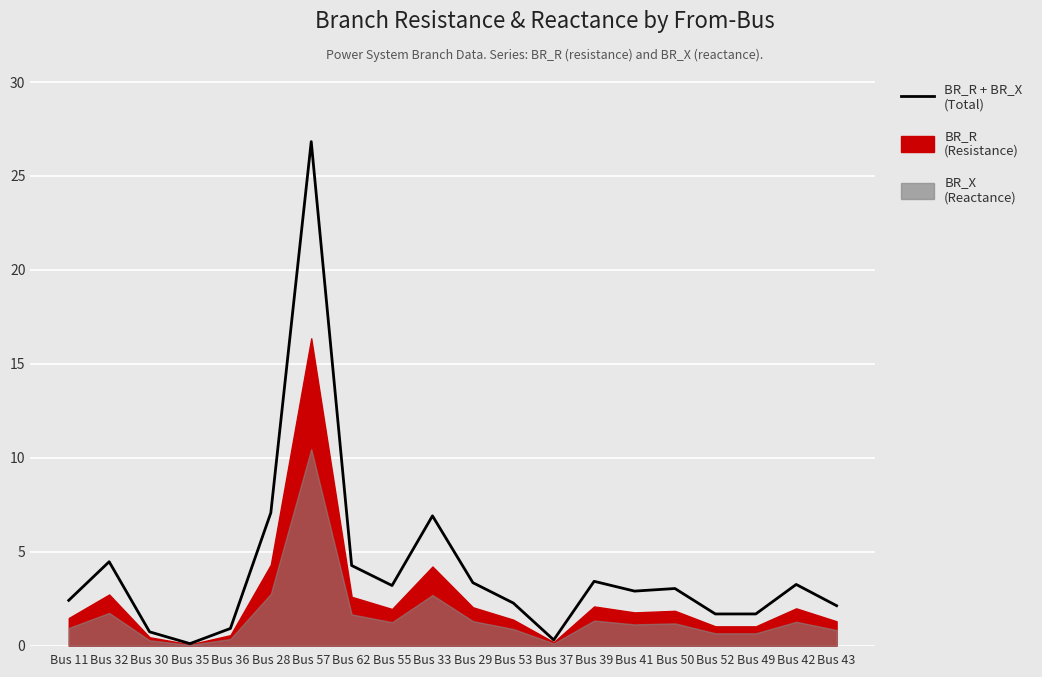

Reading right to left, extract all data points from this chart.

Bus 43=2.1	Bus 42=3.3	Bus 49=1.7	Bus 52=1.7	Bus 50=3.0	Bus 41=2.9	Bus 39=3.4	Bus 37=0.3	Bus 53=2.3	Bus 29=3.4	Bus 33=6.9	Bus 55=3.2	Bus 62=4.3	Bus 57=26.8	Bus 28=7.1	Bus 36=0.9	Bus 35=0.1	Bus 30=0.7	Bus 32=4.5	Bus 11=2.4